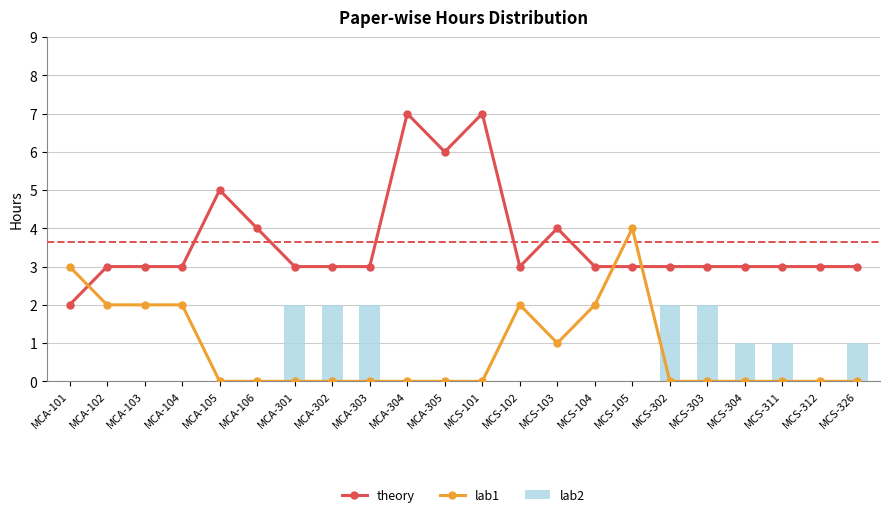

Reading right to left, transcribe all the data shown in this chart.

theory: 3	3	3	3	3	3	3	3	4	3	7	6	7	3	3	3	4	5	3	3	3	2
lab1: 0	0	0	0	0	0	4	2	1	2	0	0	0	0	0	0	0	0	2	2	2	3
lab2: 1	0	1	1	2	2	0	0	0	0	0	0	0	2	2	2	0	0	0	0	0	0